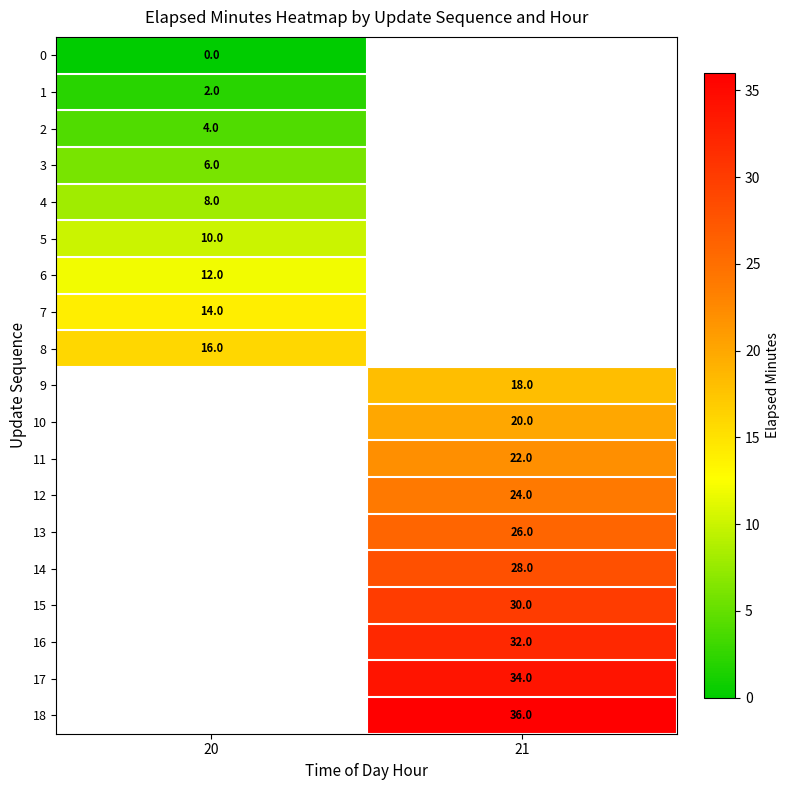

The 11 series shows 31 at 21. True or false?

False